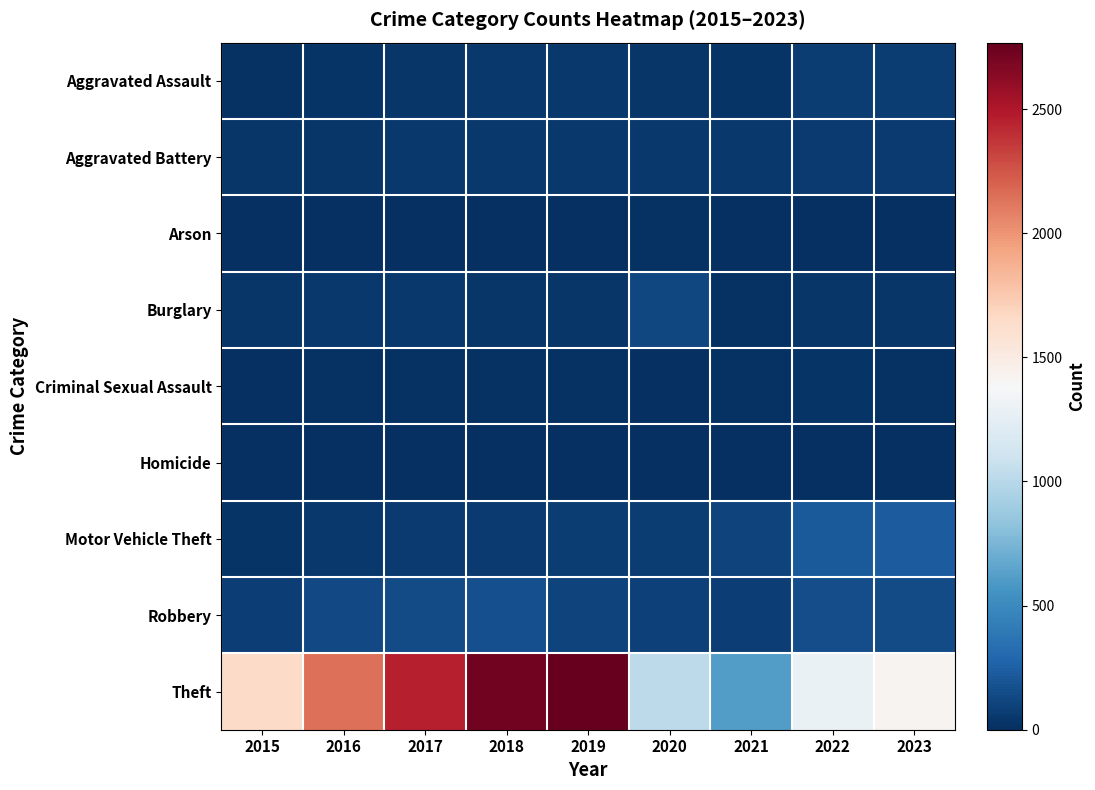

Which series has the largest total across all categories?

Theft